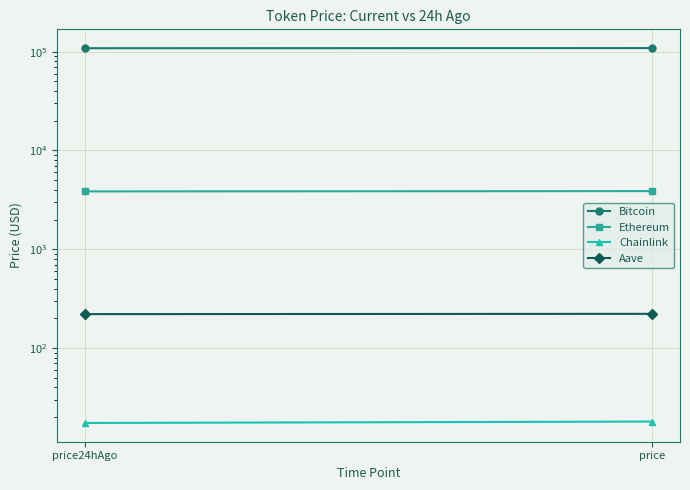

What is the spread (max minus min) of values at price24hAgo?

108244.5